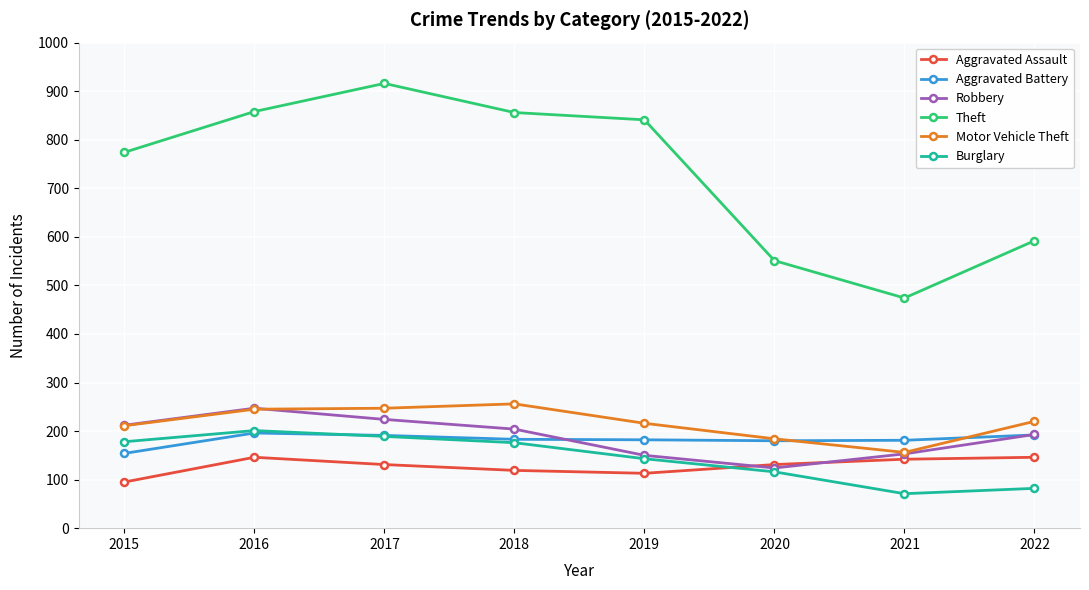

True or false: Aggravated Battery and Theft intersect in this chart.

False